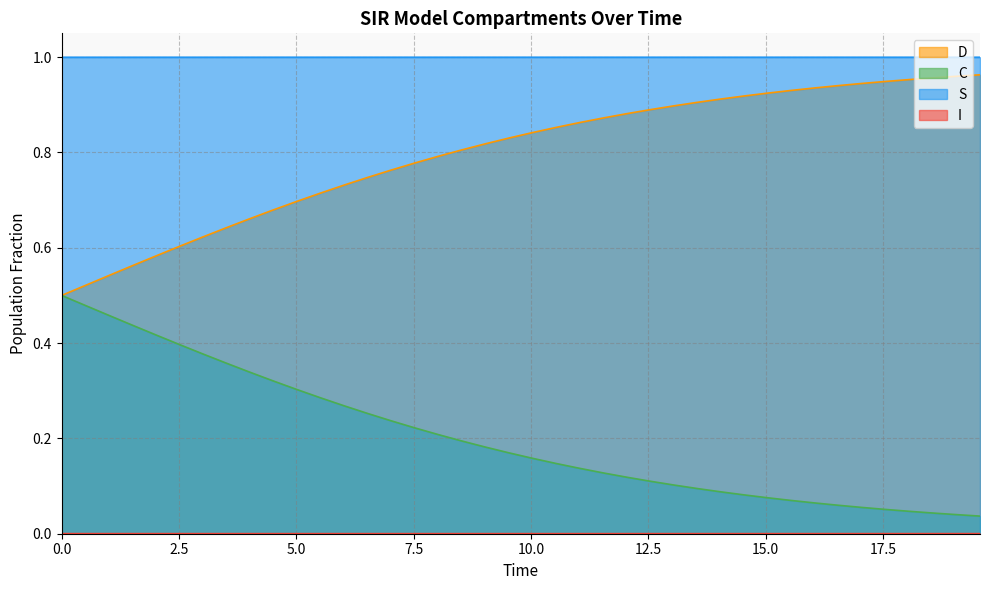

What are all the series names shown in the legend?

S, I, C, D